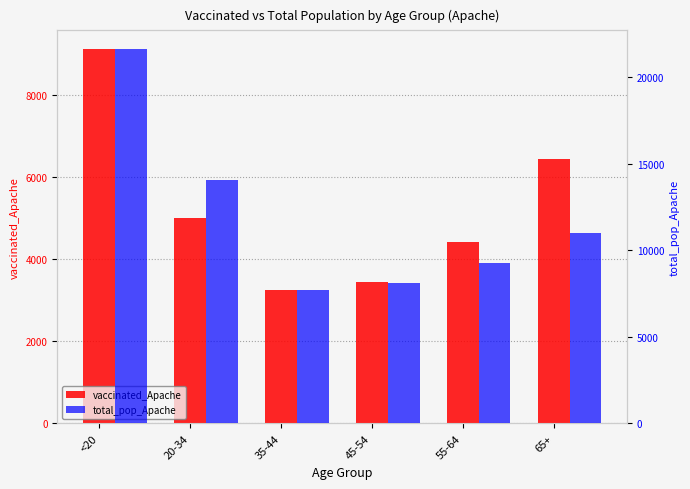

What is the value of the total_pop_Apache bar at the 5th from the left?

9256